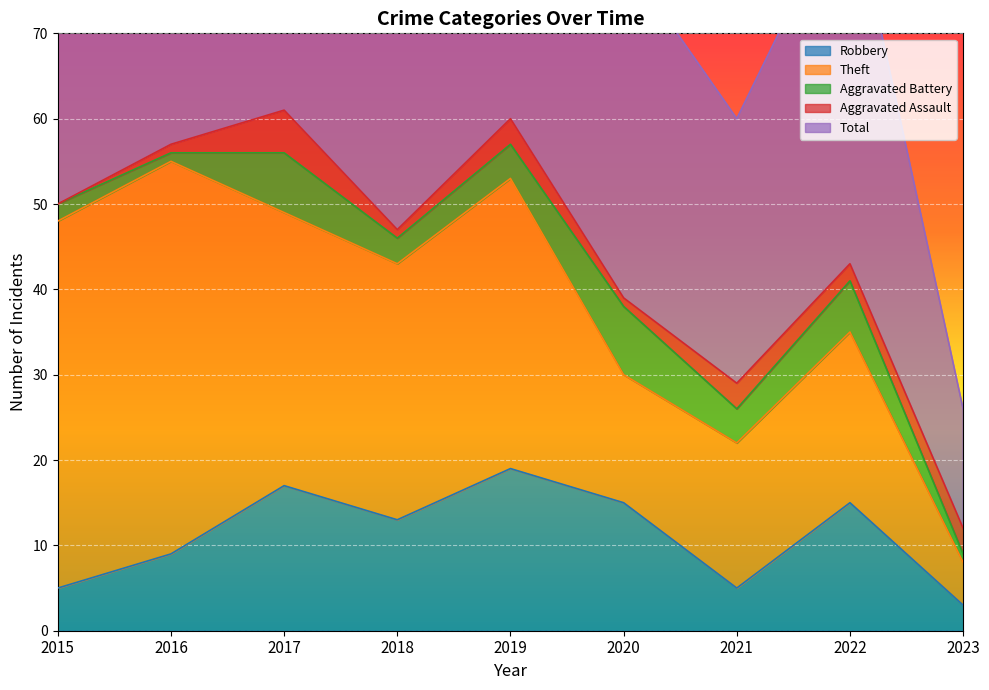

At which category does Robbery reach its first local valley?

2018